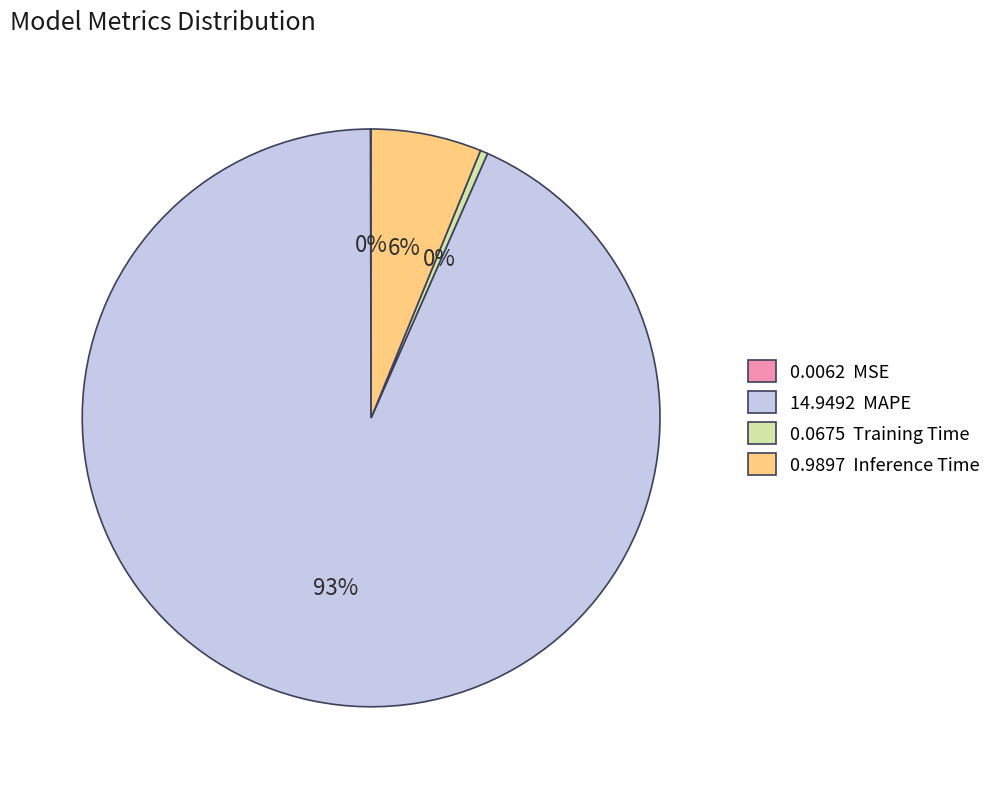

Does 0.0675 Training Time account for over 50% of the chart?

No